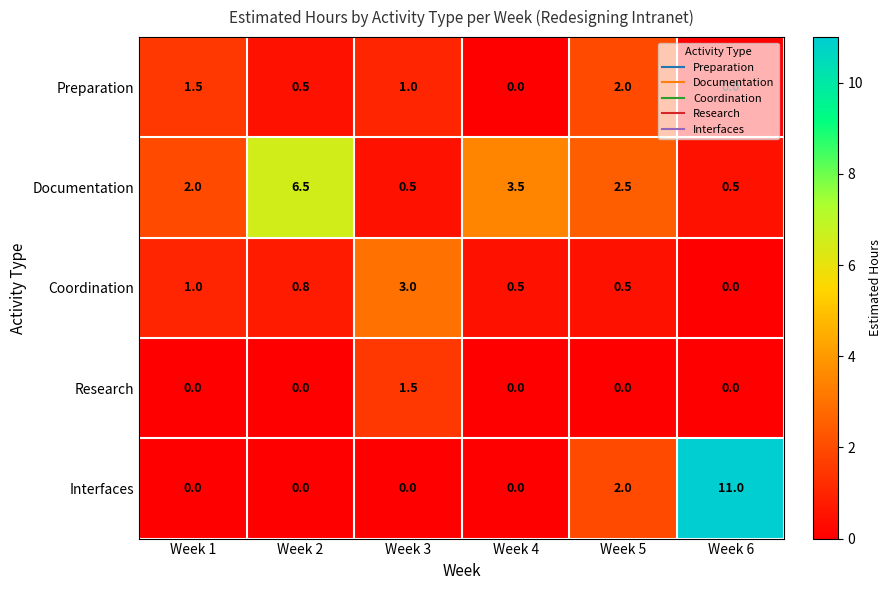

At which category is the sum across all series the highest?

Week 6